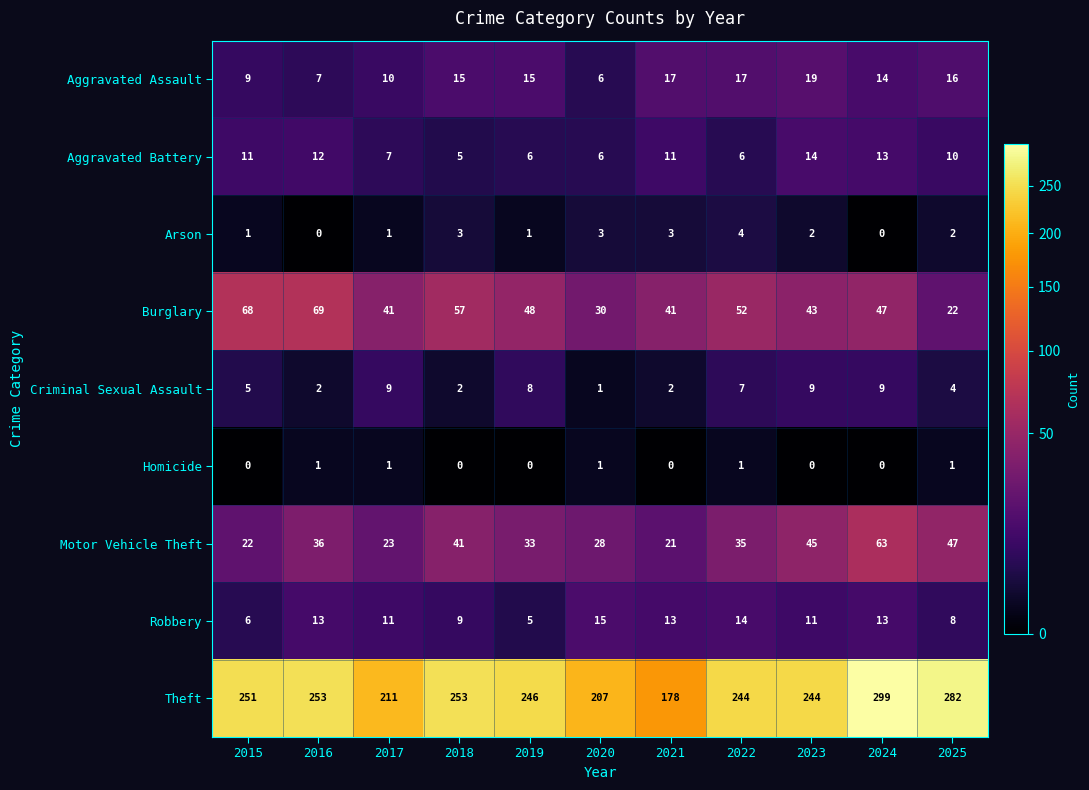

At which category is the sum across all series the highest?

2024